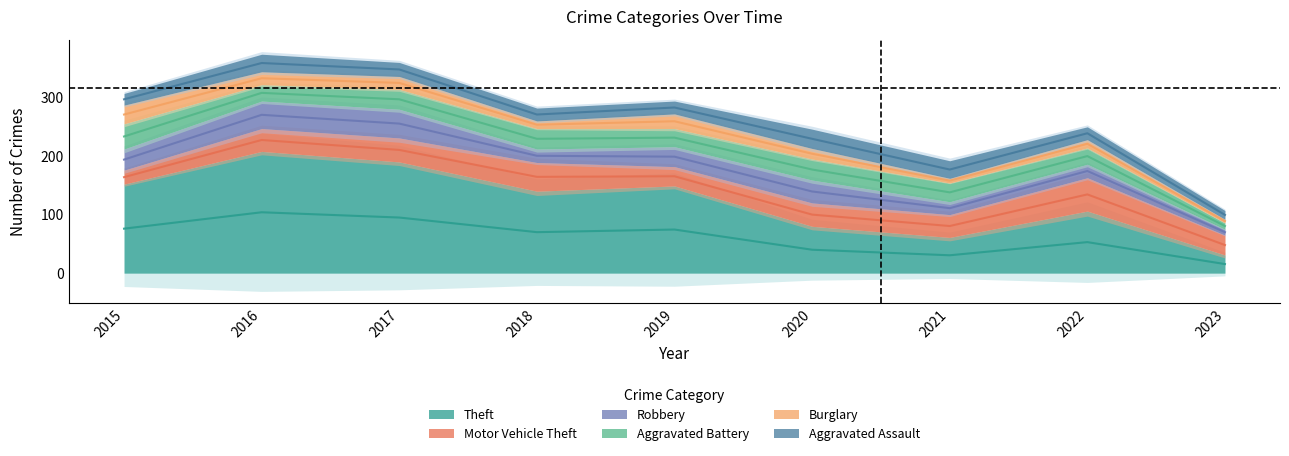

What is the value of the Burglary point at the 5th from the left?

25